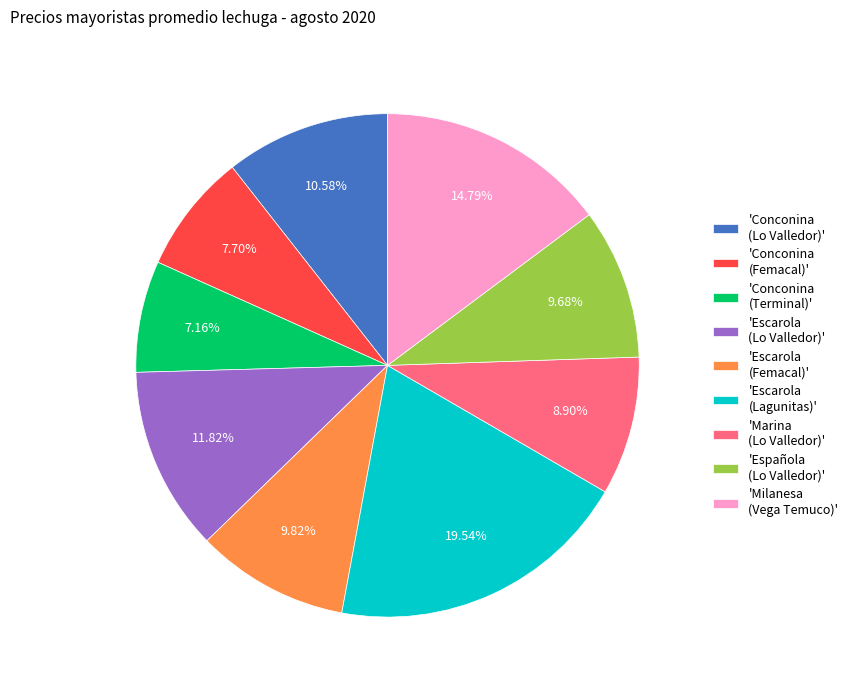

Do 'Conconina (Lo Valledor)' and 'Milanesa (Vega Temuco)' together represent more than half of the pie?

No